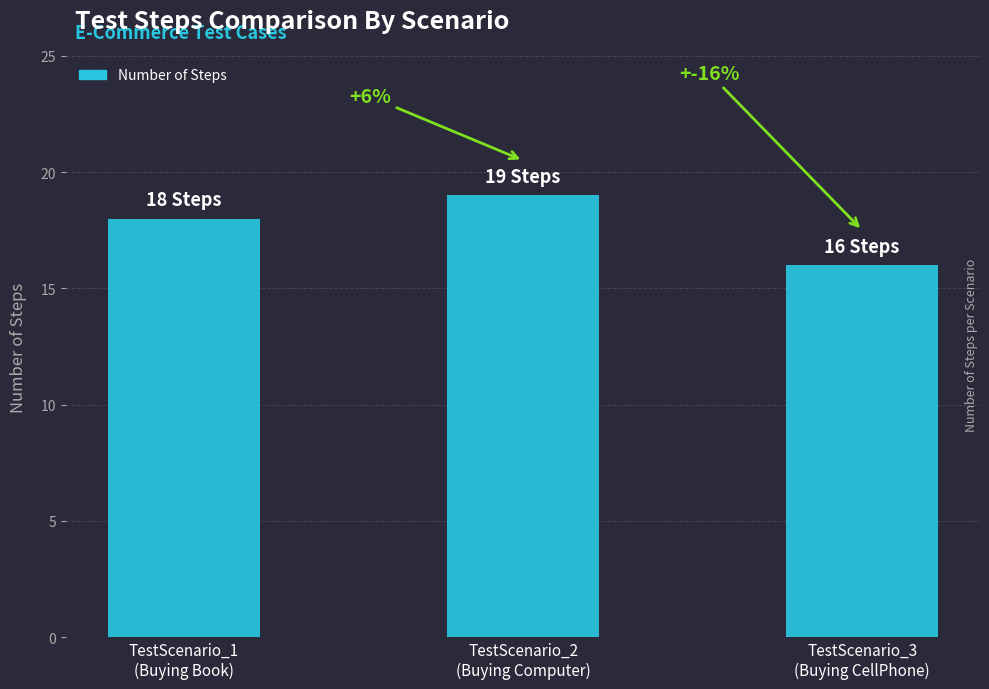

What is the difference between the values at TestScenario_3
(Buying CellPhone) and TestScenario_2
(Buying Computer)?

3